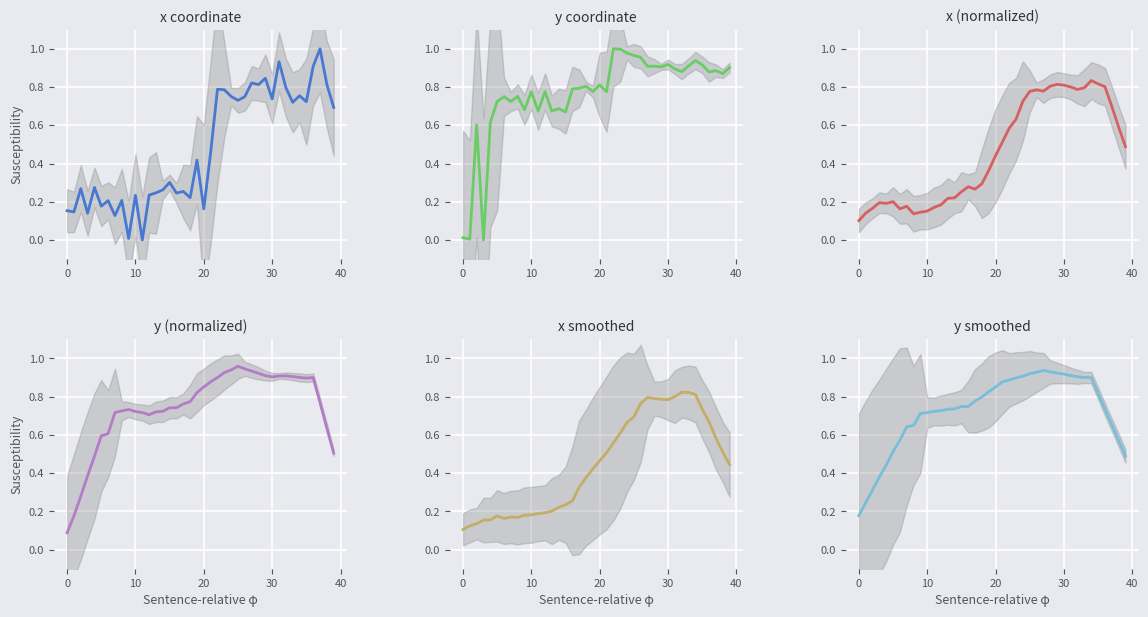

What is the maximum value for y smoothed?

0.9